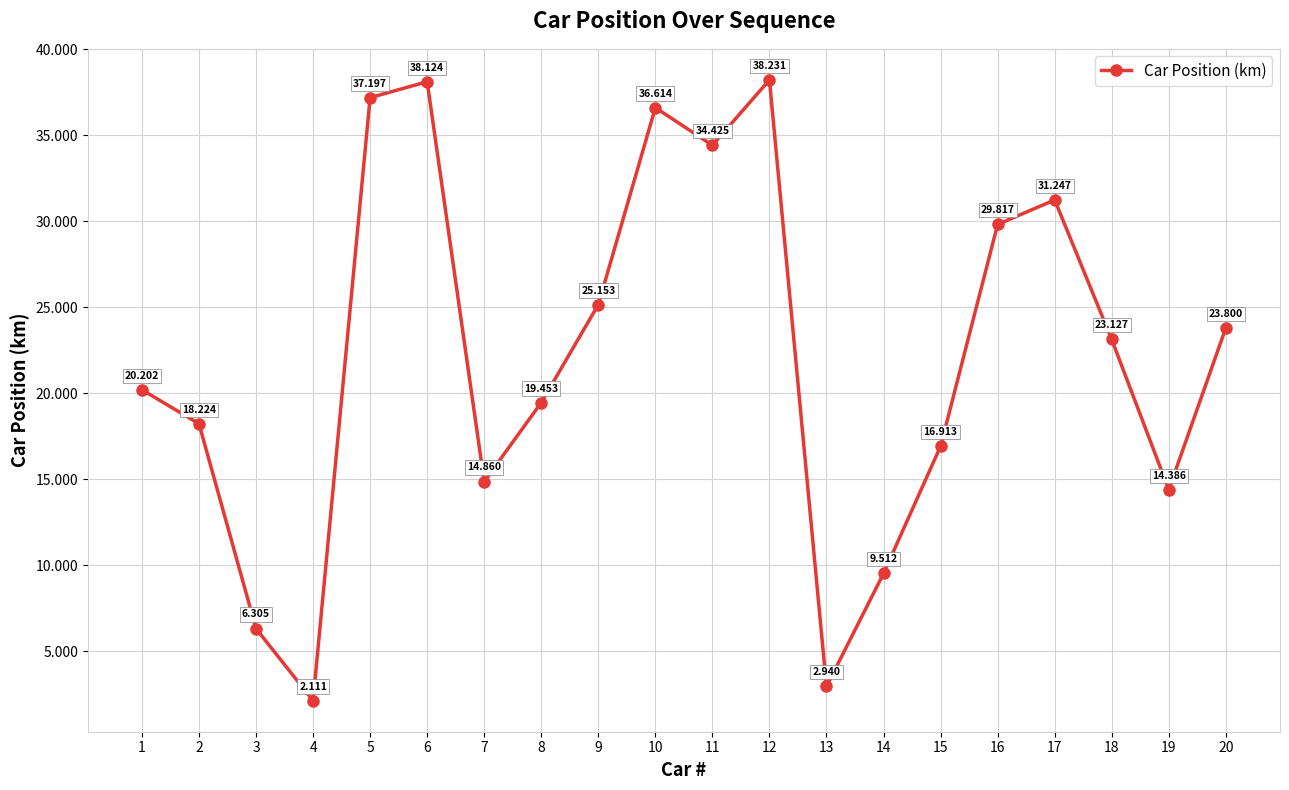

Count the number of values greater than 23.

10